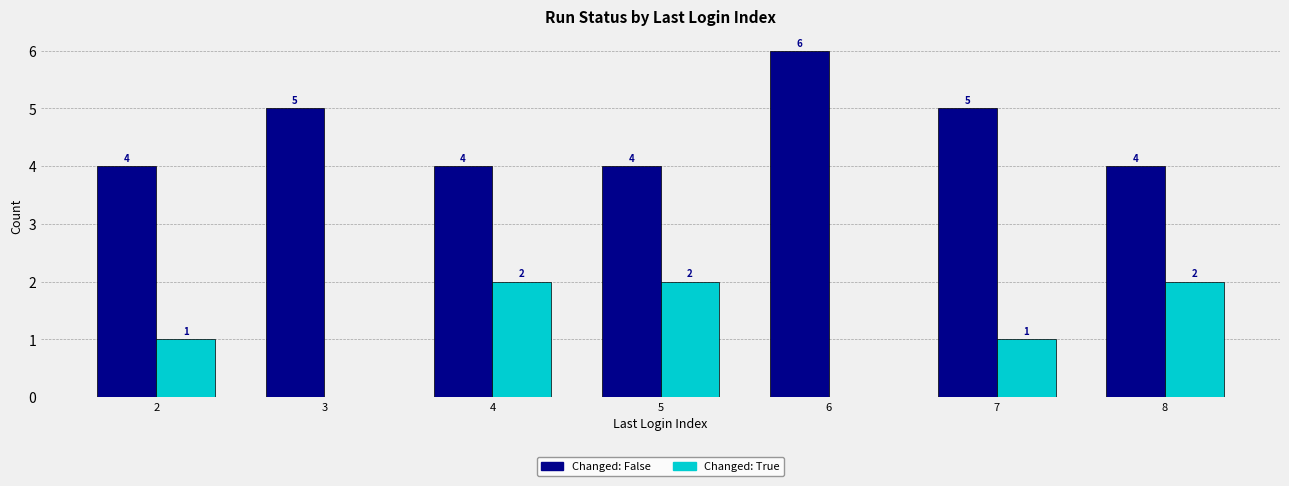

How many Changed: True values are between 0 and 2?

7